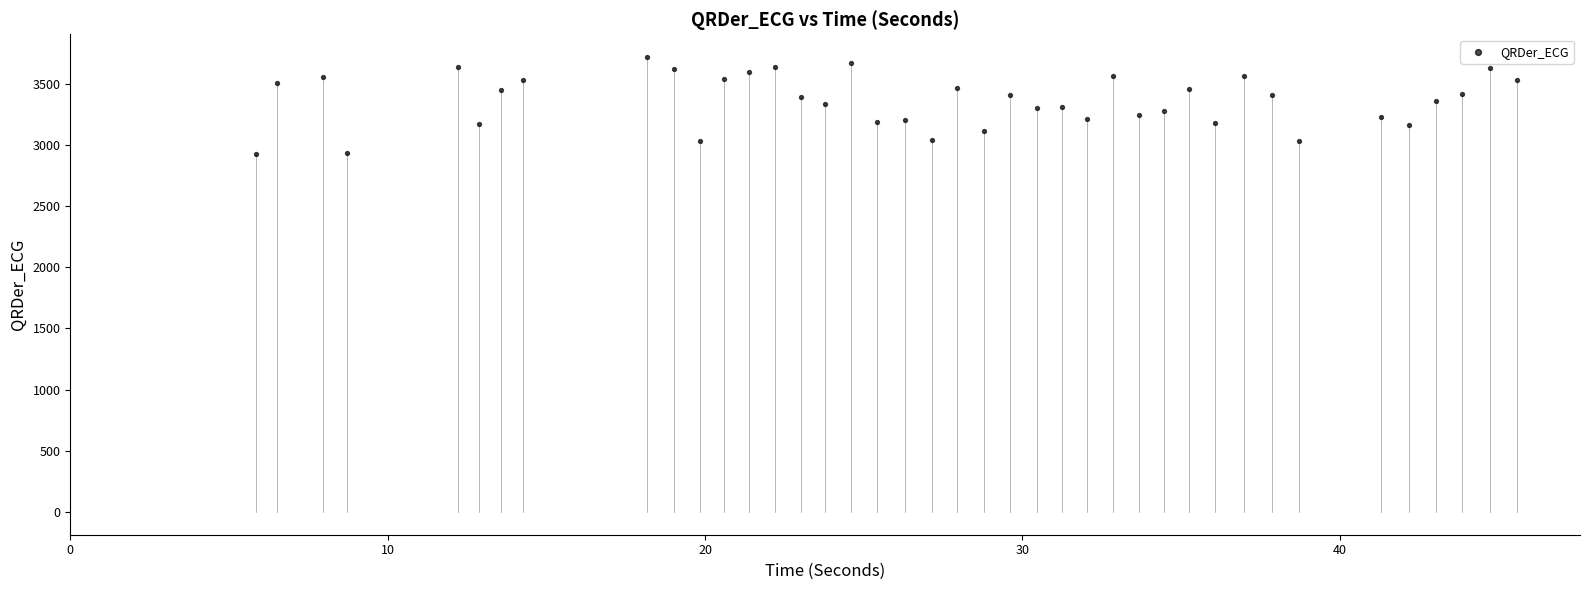

What is the range of X values (max minus min)?

39.7